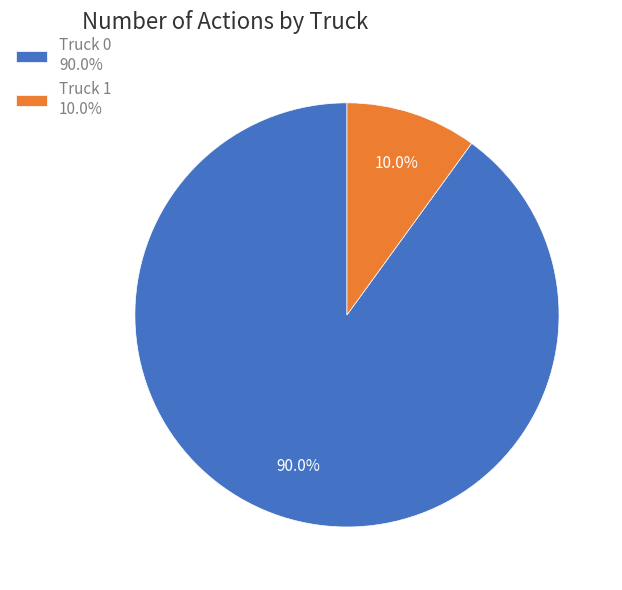

The Truck 1 slice represents 1% of the pie. True or false?

False